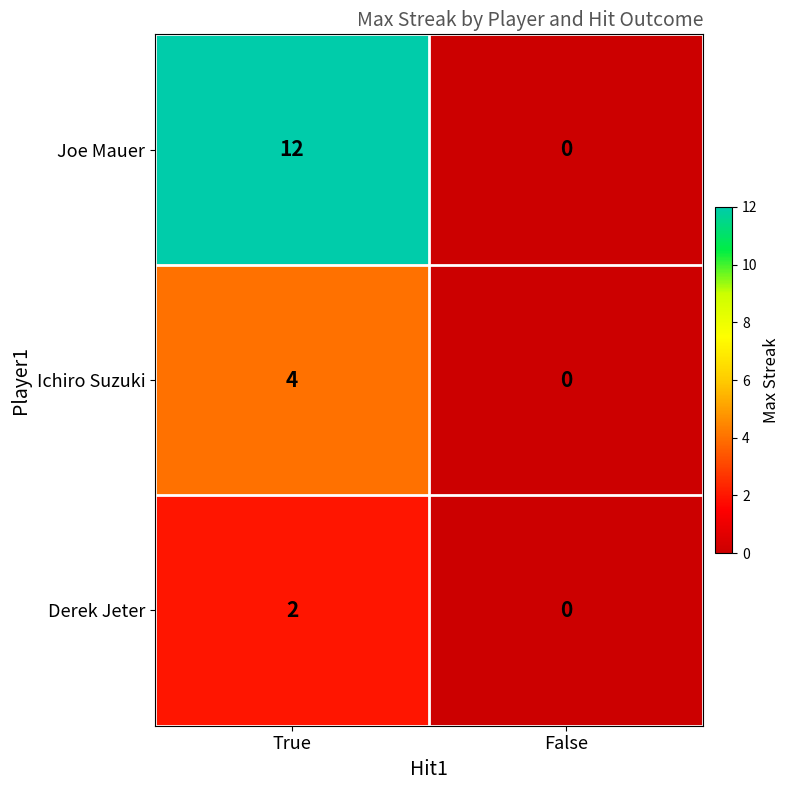

Reading left to right, extract all data points from this chart.

Joe Mauer: 12	0
Ichiro Suzuki: 4	0
Derek Jeter: 2	0